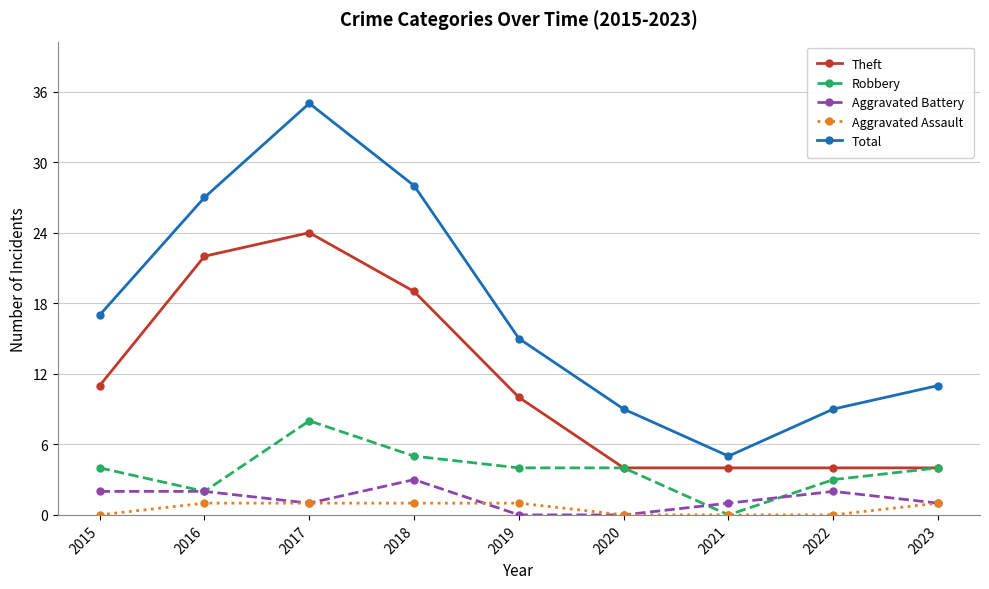

What is the average value of the Theft series?

11